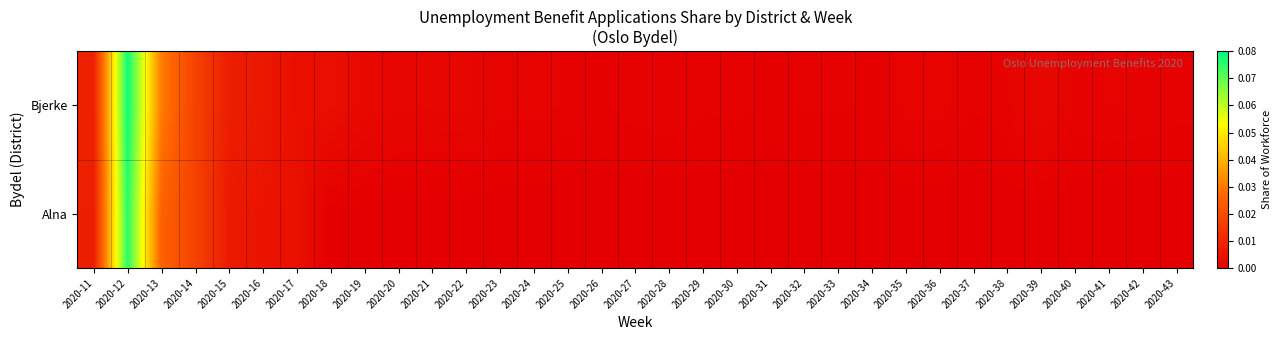

What is the maximum value shown in the chart?

0.1